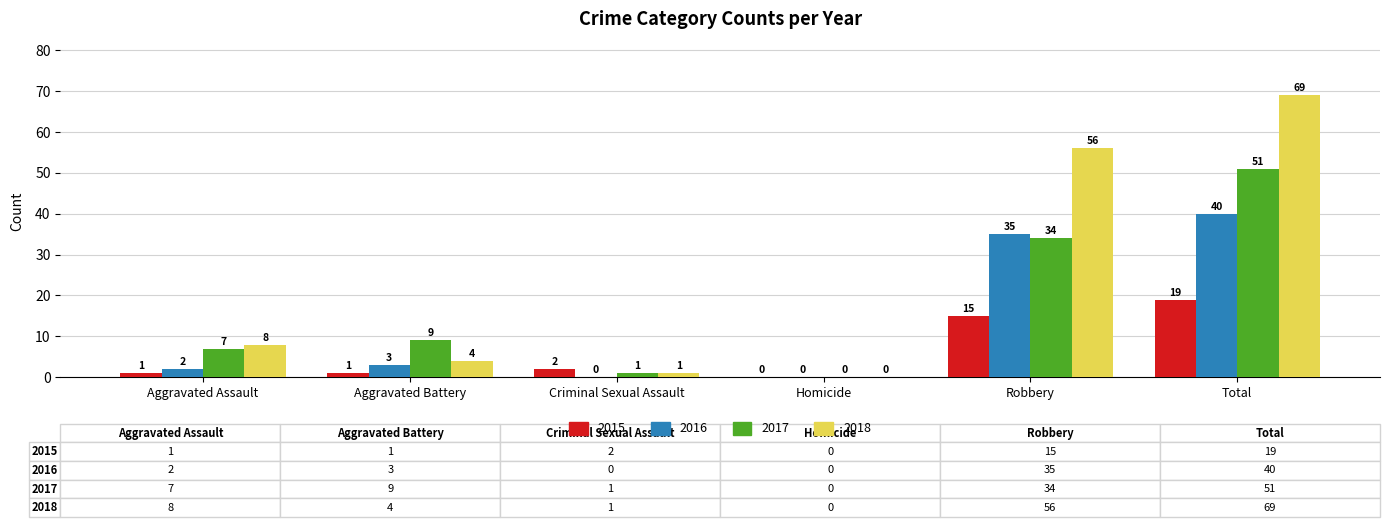

Between Aggravated Battery and Criminal Sexual Assault, which series saw the biggest shift?

2017